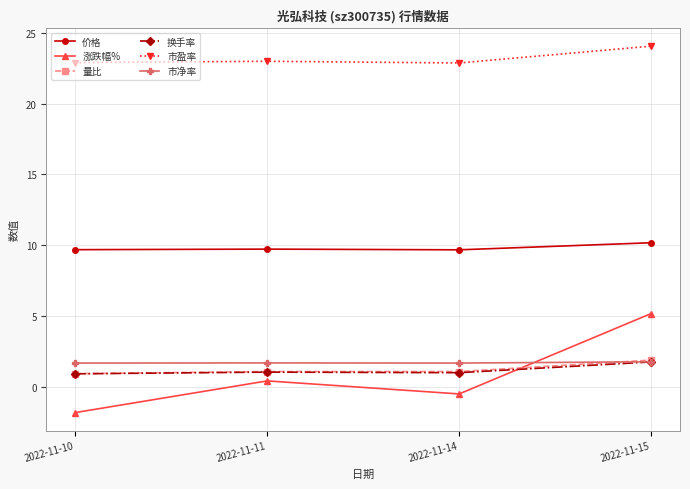

In 涨跌幅%, how many points are lower than both neighbors (excluding endpoints)?

1